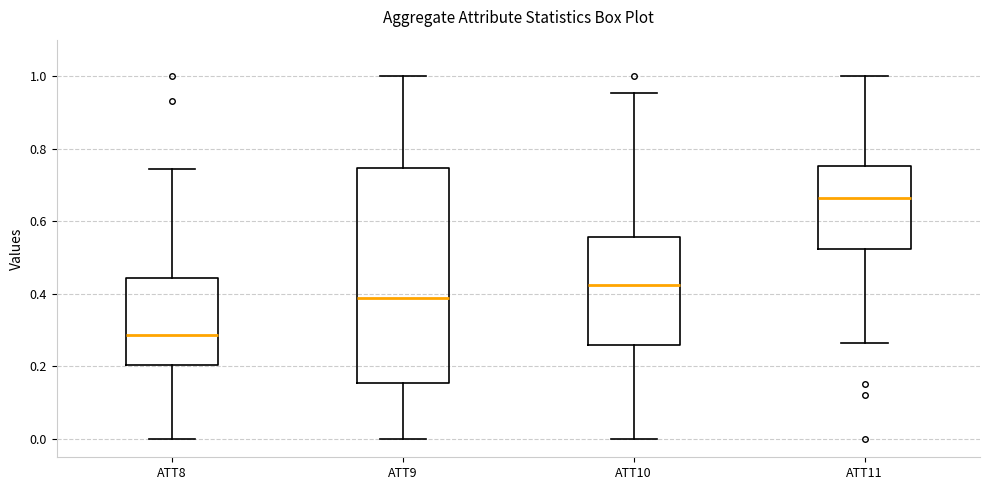

Reading left to right, read every box against the y-axis: the position of its median line, the range the box covers, and the ends of its whiskers. The values are not printed on the chart, so give them approximately, as read against the axis.

ATT8: median 0.28, box 0.20 to 0.44, whiskers 0.00 to 0.74
ATT9: median 0.38, box 0.16 to 0.74, whiskers 0.00 to 1.00
ATT10: median 0.42, box 0.26 to 0.56, whiskers 0.00 to 0.96
ATT11: median 0.66, box 0.52 to 0.76, whiskers 0.26 to 1.00